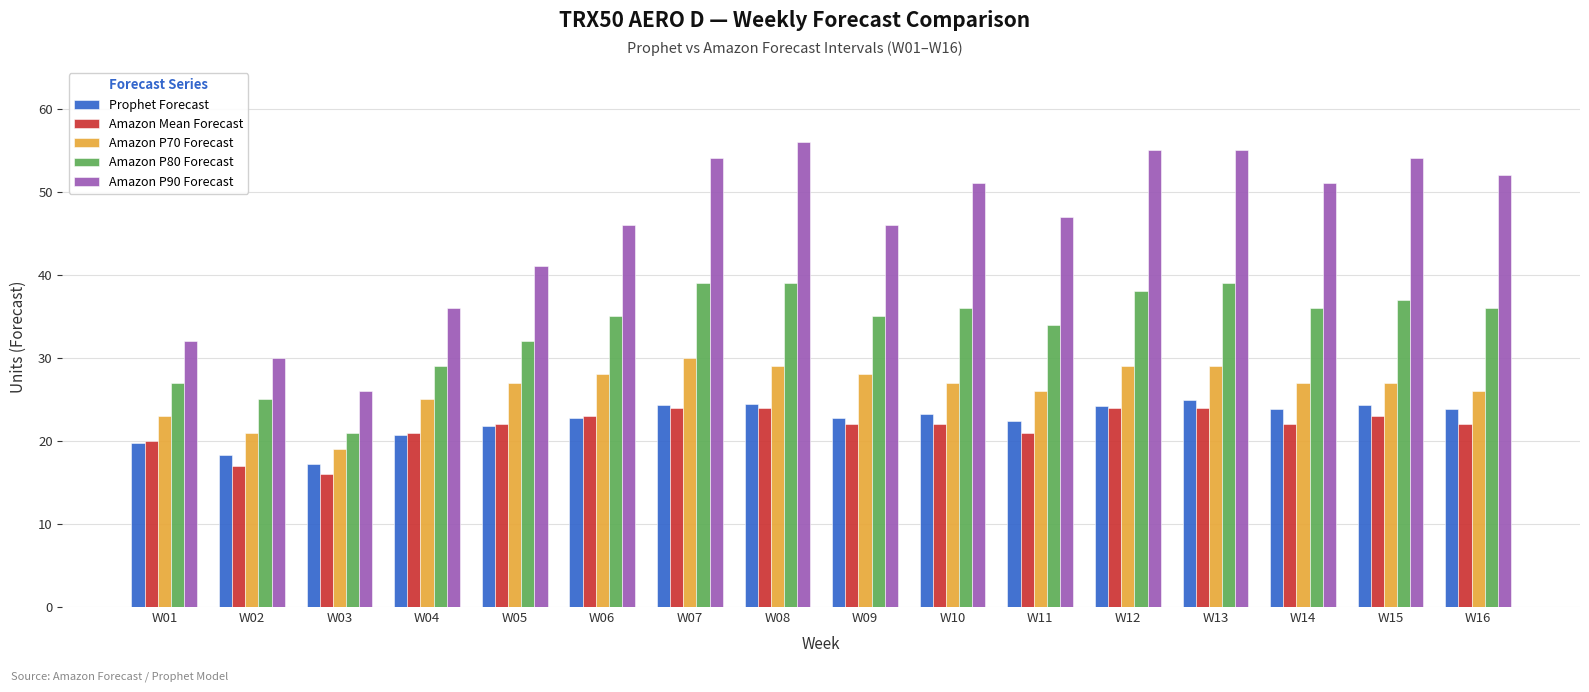

List the series in order of their peak value, lowest first.

Amazon Mean Forecast, Prophet Forecast, Amazon P70 Forecast, Amazon P80 Forecast, Amazon P90 Forecast